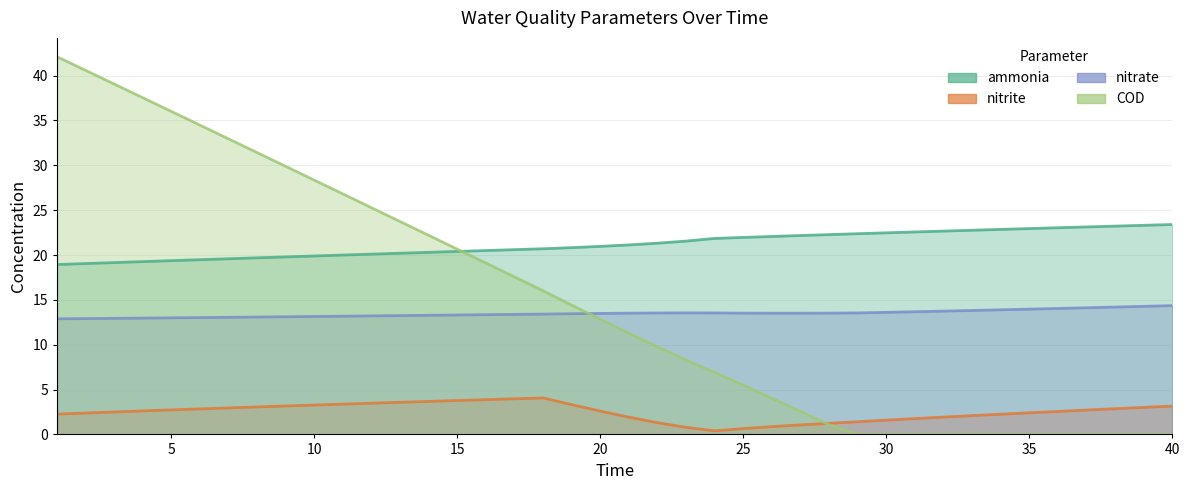

Reading left to right, list all the values displayed in this chart.

ammonia: 1=18.9	2=19.0	3=19.2	4=19.3	5=19.4	6=19.5	7=19.6	8=19.7	9=19.8	10=19.9	11=20.0	12=20.1	13=20.2	14=20.3	15=20.4	16=20.5	17=20.6	18=20.7	19=20.8	20=21.0	21=21.1	22=21.3	23=21.6	24=21.9	25=22.0	26=22.1	27=22.2	28=22.3	29=22.4	30=22.5	31=22.6	32=22.7	33=22.8	34=22.9	35=22.9	36=23.0	37=23.1	38=23.2	39=23.3	40=23.4
nitrite: 1=2.3	2=2.4	3=2.5	4=2.6	5=2.7	6=2.8	7=3.0	8=3.1	9=3.2	10=3.3	11=3.4	12=3.5	13=3.6	14=3.7	15=3.8	16=3.9	17=4.0	18=4.1	19=3.3	20=2.6	21=1.9	22=1.3	23=0.8	24=0.4	25=0.7	26=0.9	27=1.1	28=1.2	29=1.4	30=1.6	31=1.8	32=1.9	33=2.1	34=2.3	35=2.4	36=2.6	37=2.7	38=2.9	39=3.0	40=3.2
nitrate: 1=12.9	2=12.9	3=12.9	4=13.0	5=13.0	6=13.0	7=13.1	8=13.1	9=13.1	10=13.1	11=13.2	12=13.2	13=13.2	14=13.3	15=13.3	16=13.3	17=13.4	18=13.4	19=13.5	20=13.5	21=13.5	22=13.5	23=13.6	24=13.5	25=13.5	26=13.5	27=13.5	28=13.5	29=13.5	30=13.6	31=13.7	32=13.7	33=13.8	34=13.9	35=14.0	36=14.0	37=14.1	38=14.2	39=14.3	40=14.4
COD: 1=42.1	2=40.6	3=39.1	4=37.5	5=36.0	6=34.5	7=32.9	8=31.4	9=29.9	10=28.3	11=26.8	12=25.3	13=23.7	14=22.2	15=20.6	16=19.1	17=17.6	18=16.0	19=14.4	20=12.8	21=11.3	22=9.7	23=8.3	24=6.9	25=5.5	26=4.0	27=2.6	28=1.1	29=0.0	30=0.0	31=0.0	32=0.0	33=0.0	34=0.0	35=0.0	36=0.0	37=0.0	38=0.0	39=0.0	40=0.0